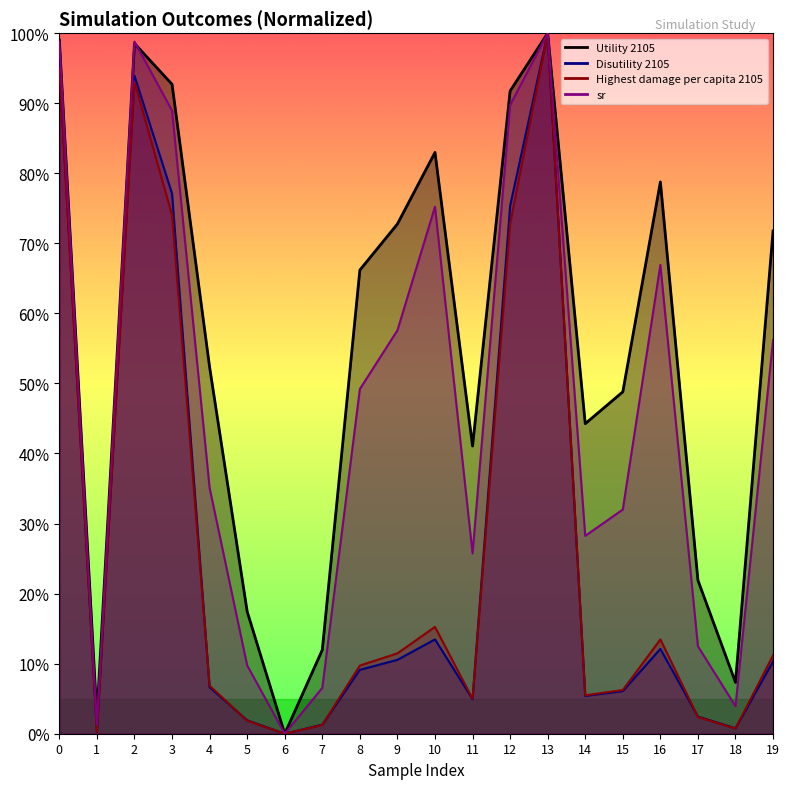

How many lines are shown in the chart?

4